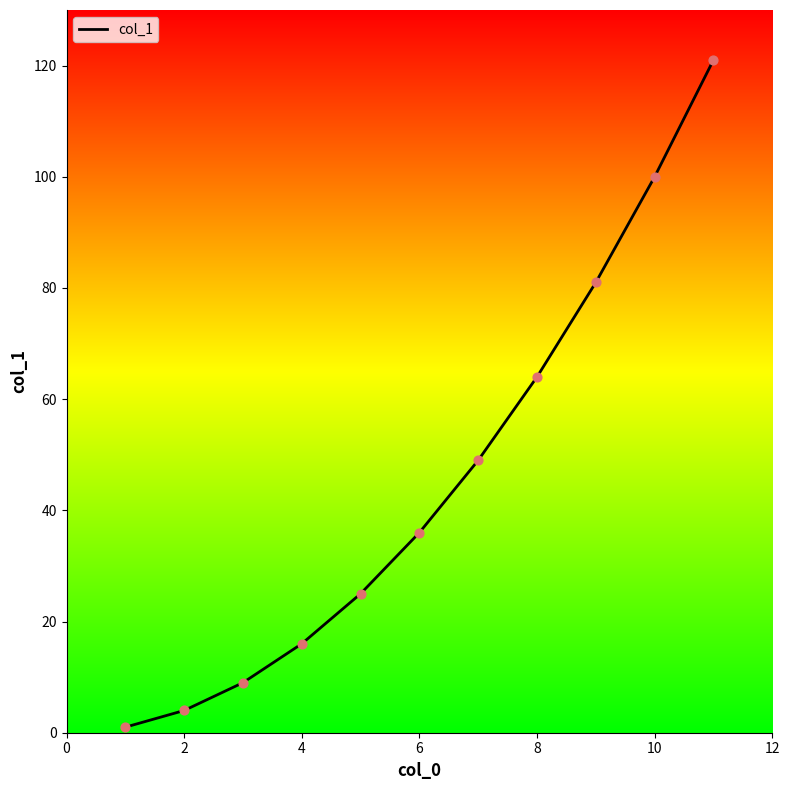

What is the greatest value displayed?

121